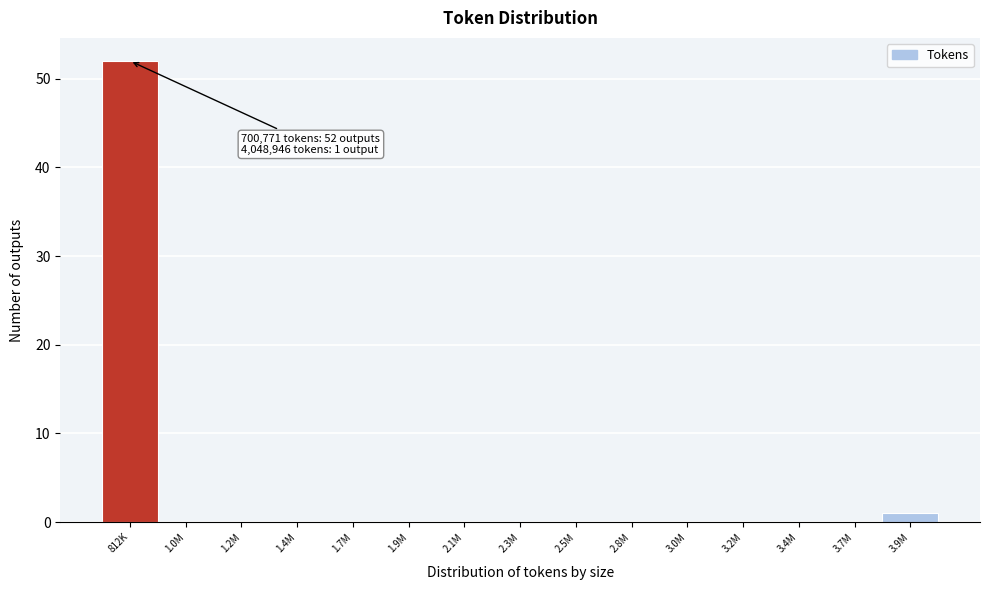

Reading left to right, what are all the values shown in this chart?

812K=52	1.0M=0	1.2M=0	1.4M=0	1.7M=0	1.9M=0	2.1M=0	2.3M=0	2.5M=0	2.8M=0	3.0M=0	3.2M=0	3.4M=0	3.7M=0	3.9M=1